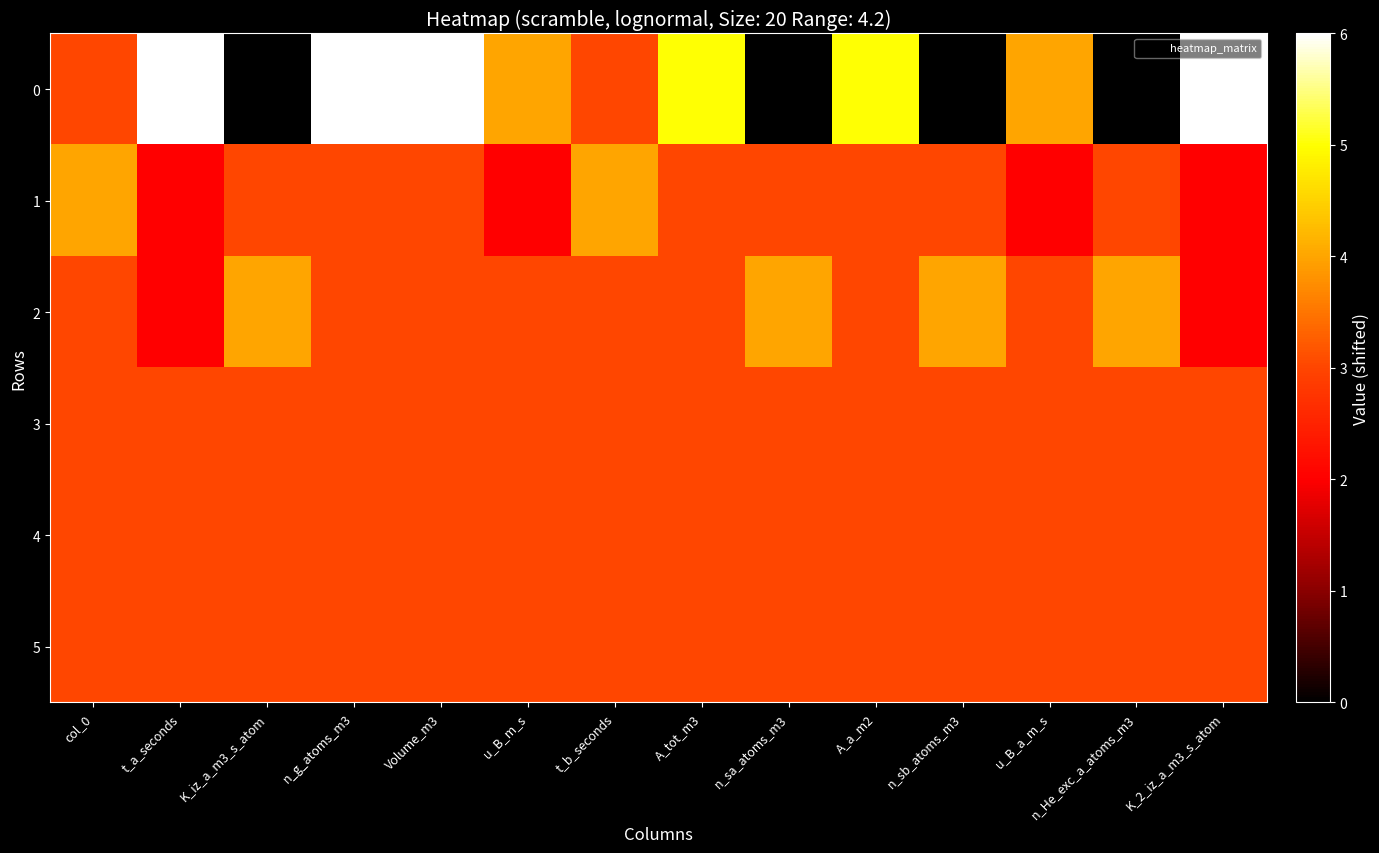

Between col_0 and t_b_seconds, which is larger?

col_0